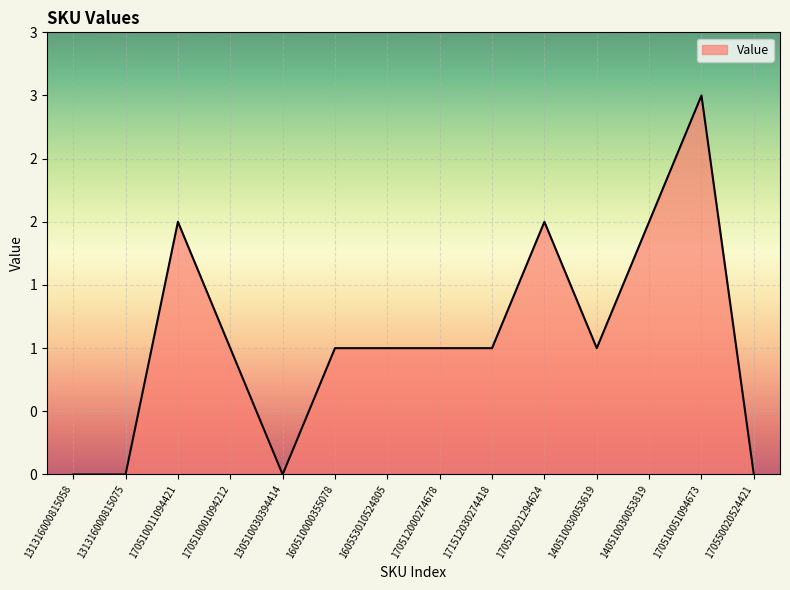

Which category has the lowest value across all series?

131316000815058